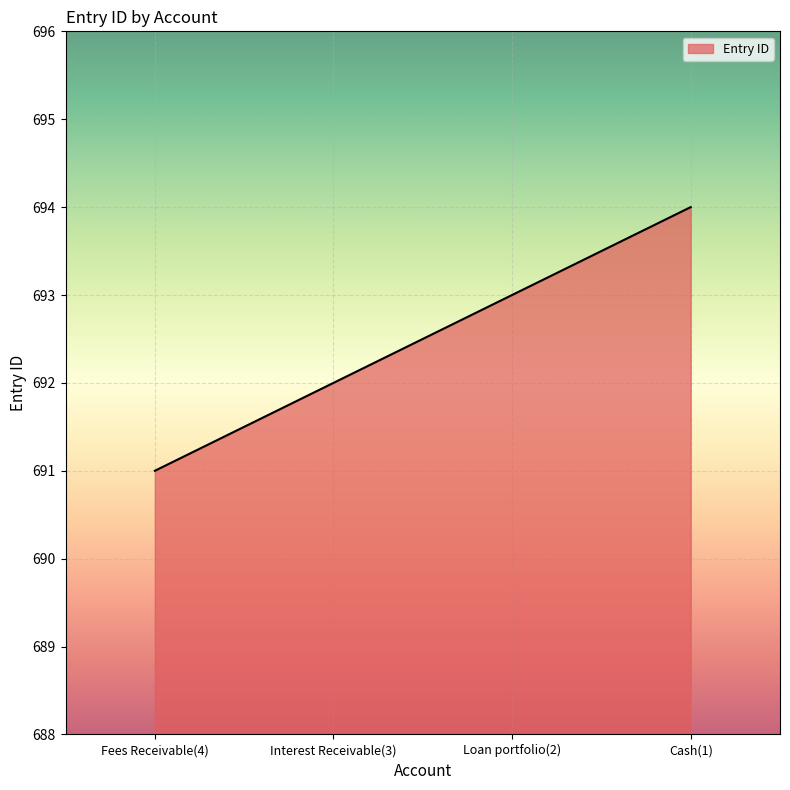

True or false: the data shows 286 at Fees Receivable(4).

False